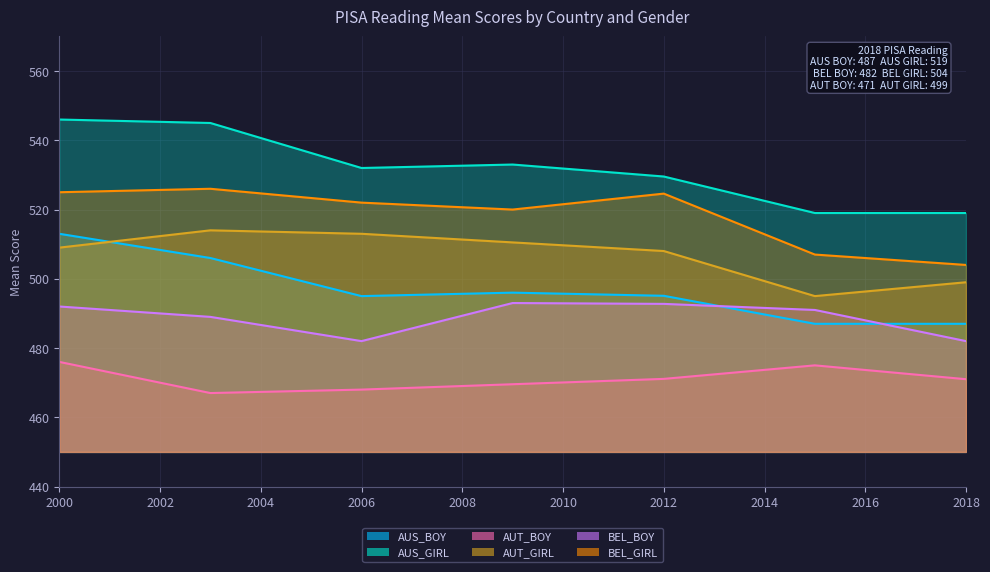

Is the value of AUS_GIRL at 2012 greater than the value of AUS_BOY at 2015?

Yes